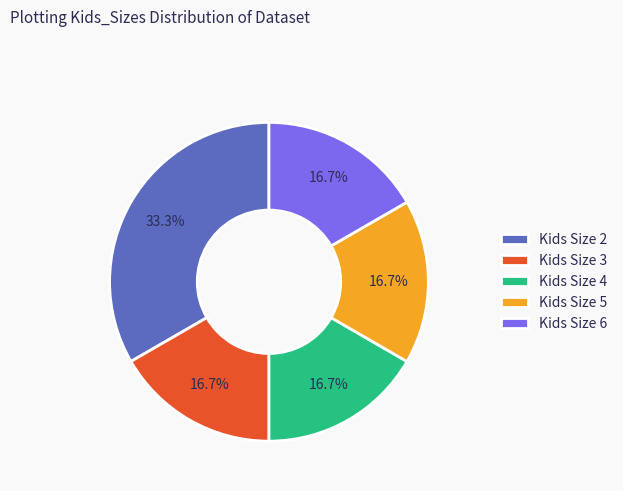

Is there a majority slice in this chart?

No